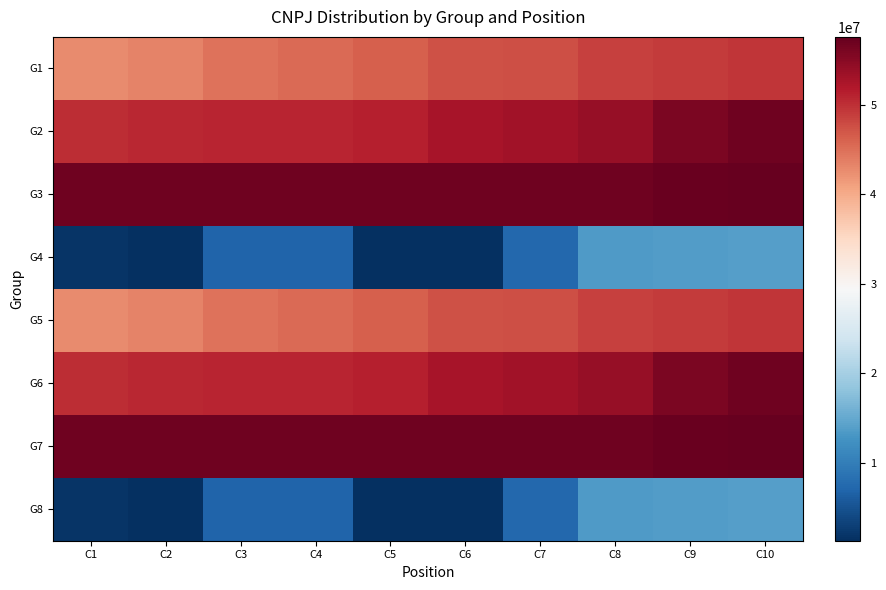

Between C6 and C9, which is larger?

C9